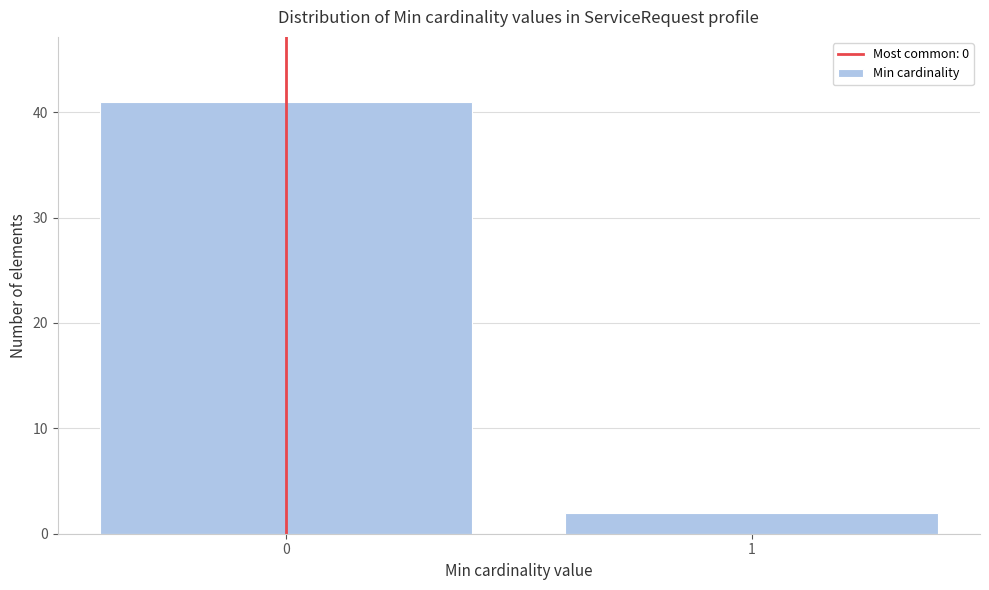

Reading right to left, transcribe all the data shown in this chart.

2	41